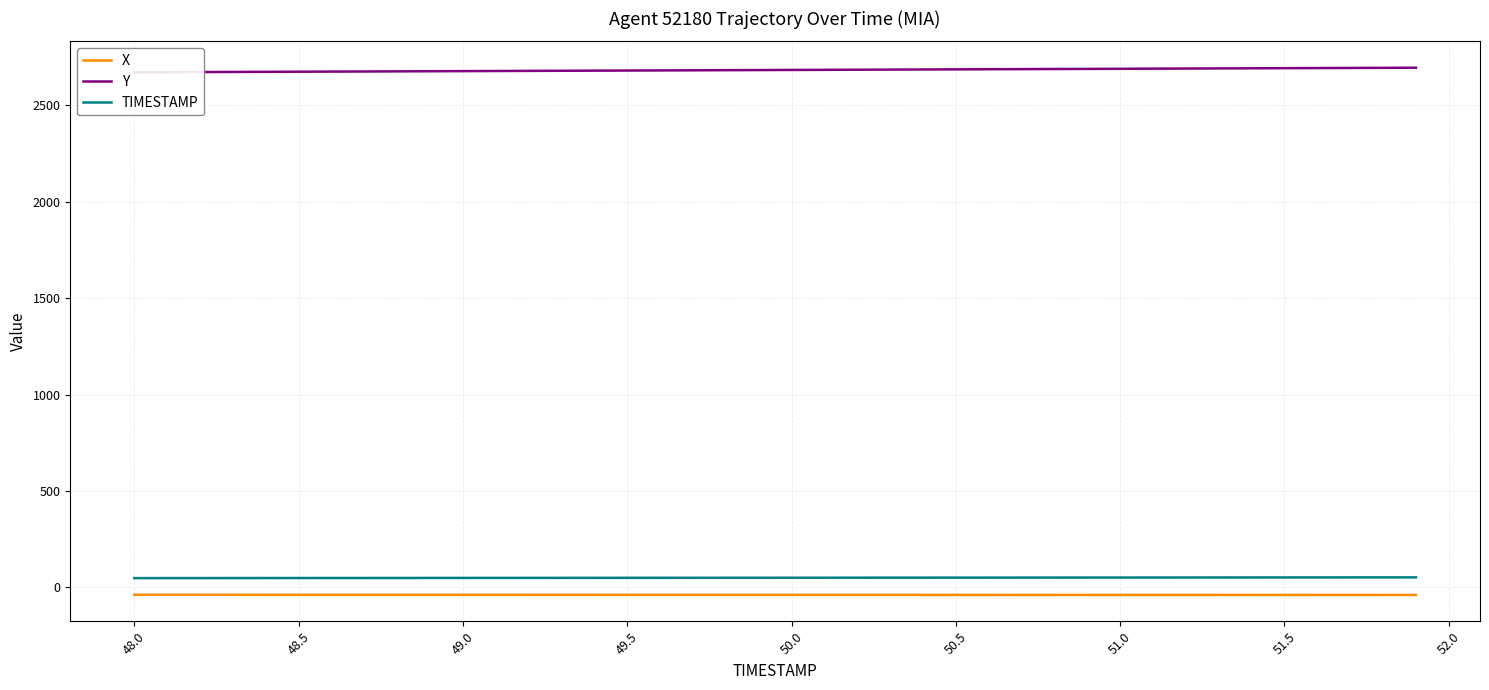

True or false: X and TIMESTAMP cross at least once.

False